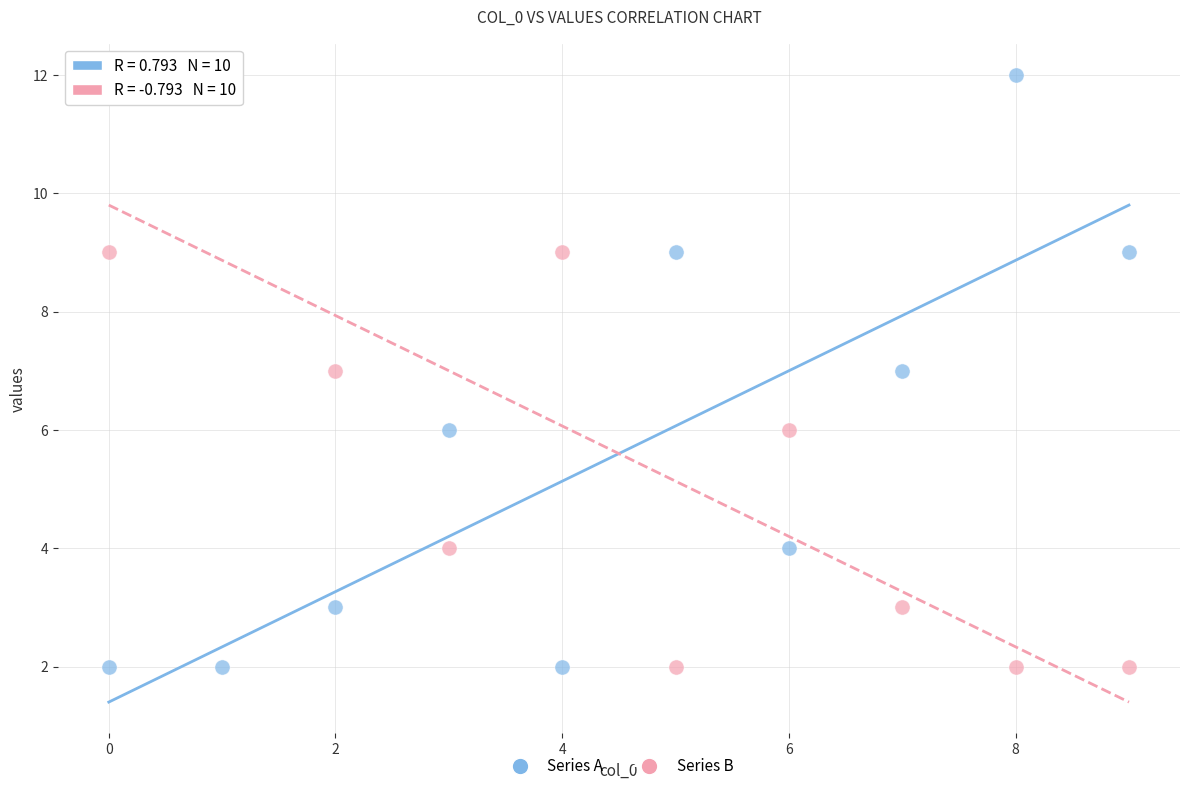

Across all data points, what is the range of Y values (max minus min)?

10